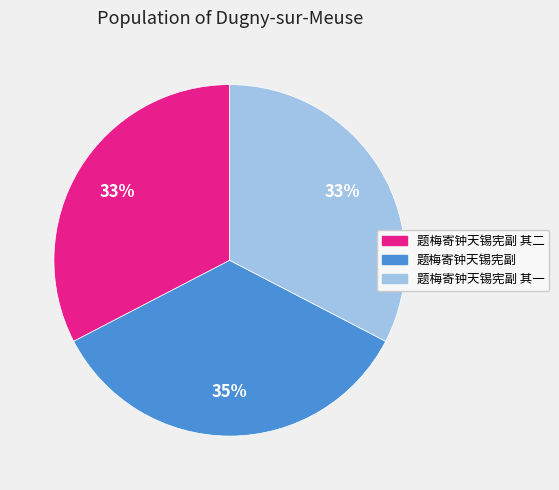

To the nearest percent, what is the difference between the largest and smallest slice percentages?

2%